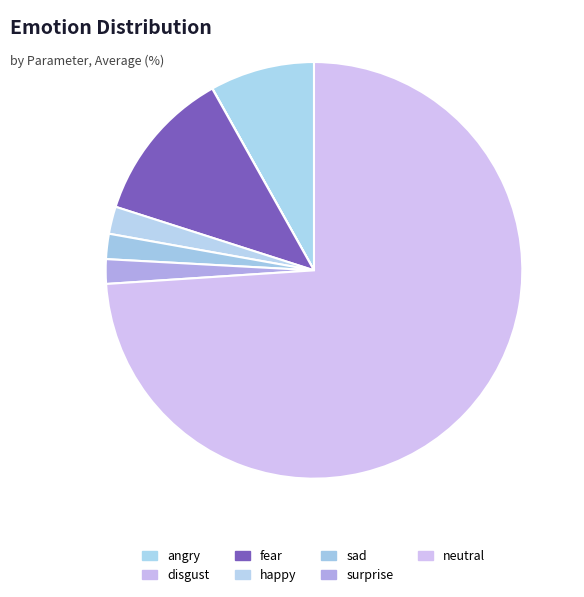

To the nearest percent, what percentage of the pie is surprise?

2%